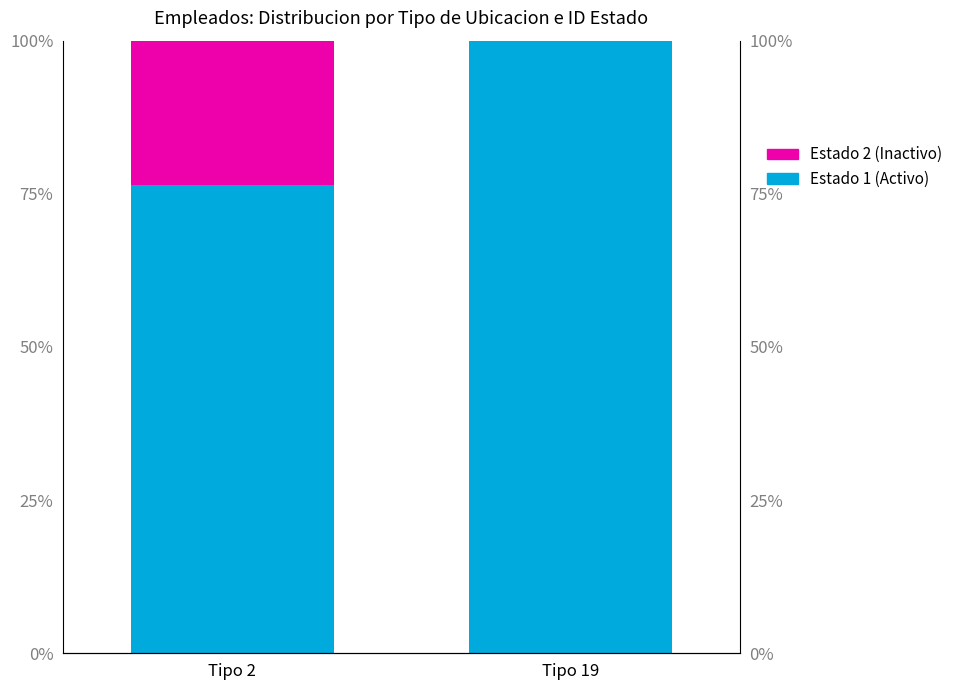

What is the spread (max minus min) of values at Tipo 2?

52.9